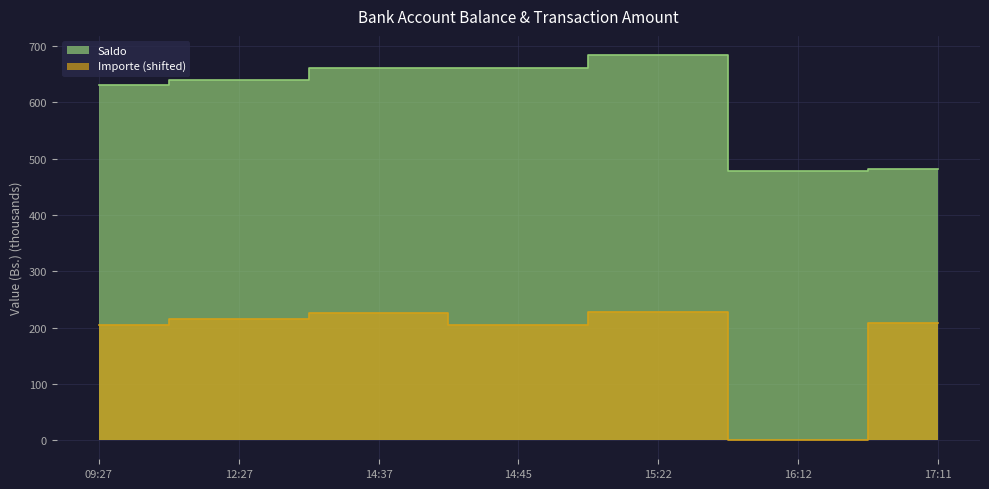

What is the value of the Saldo point at the 1st from the left?

630.6